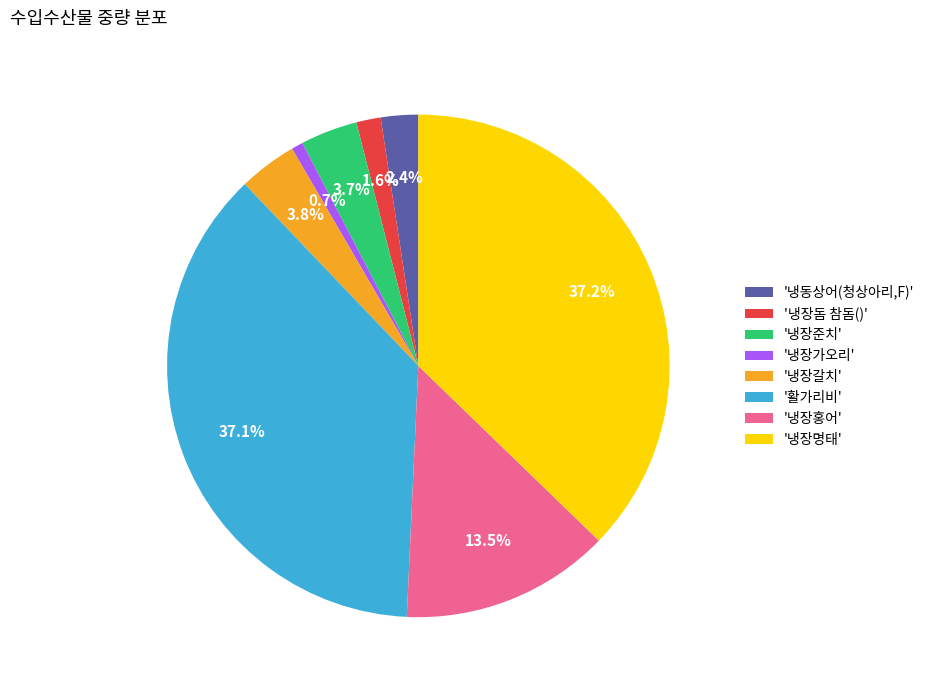

Which slice is the smallest?

'냉장가오리'